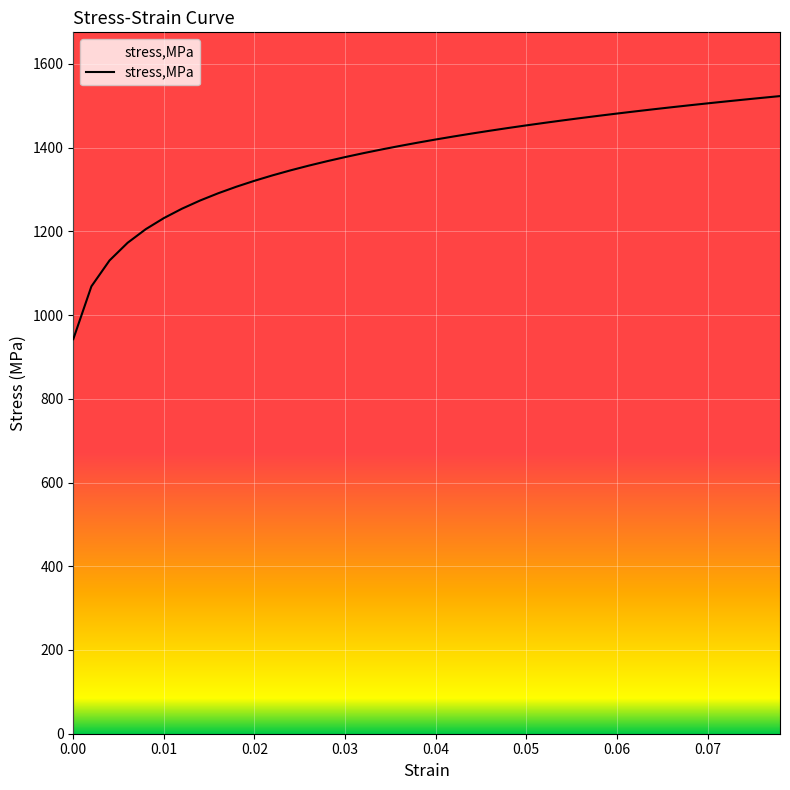

What is the difference between the maximum and minimum values?

580.6